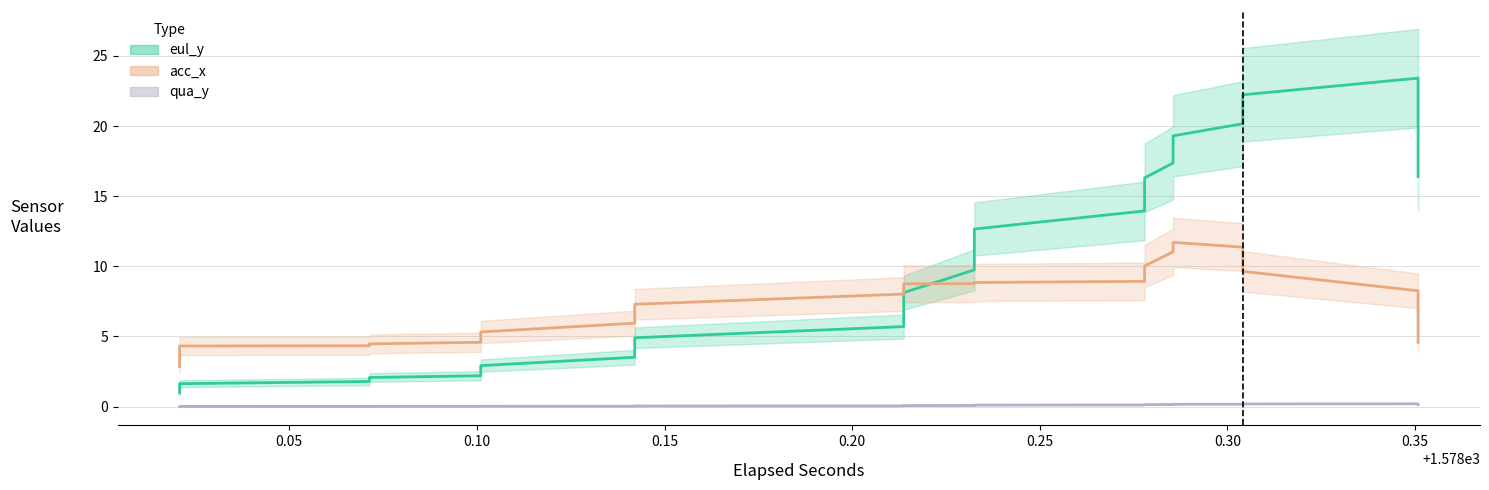

True or false: acc_x and eul_y cross at least once.

True